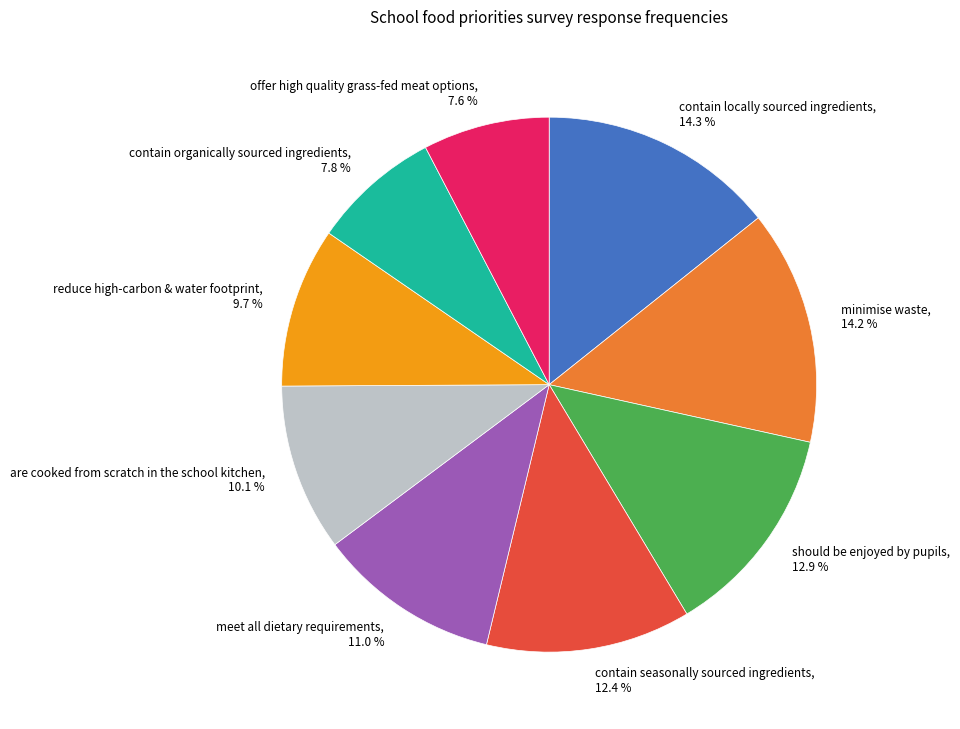

To the nearest percent, what percentage of the pie is offer high quality grass-fed meat options?

8%